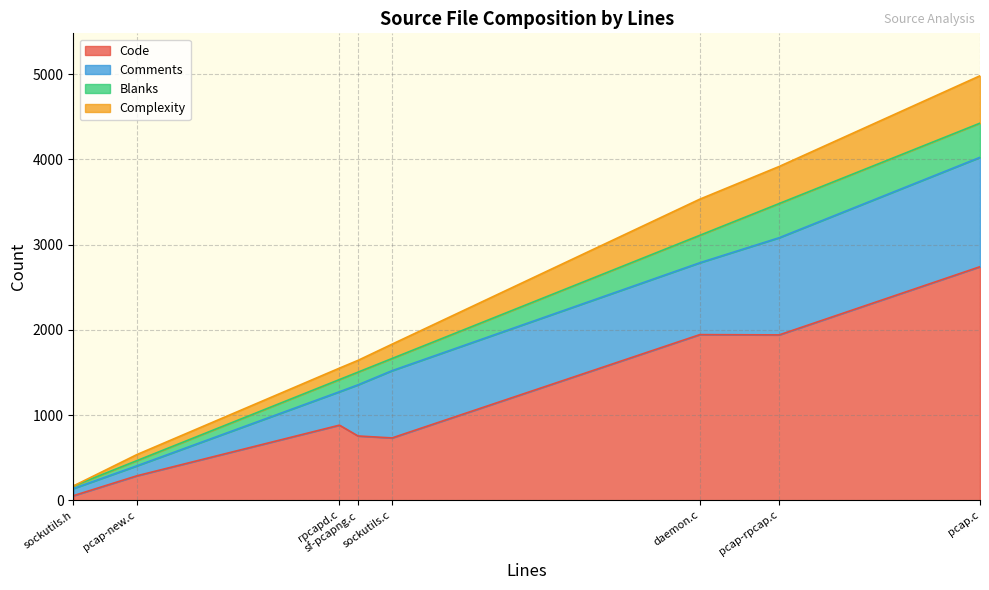

Read the Complexity value at sockutils.h.

1